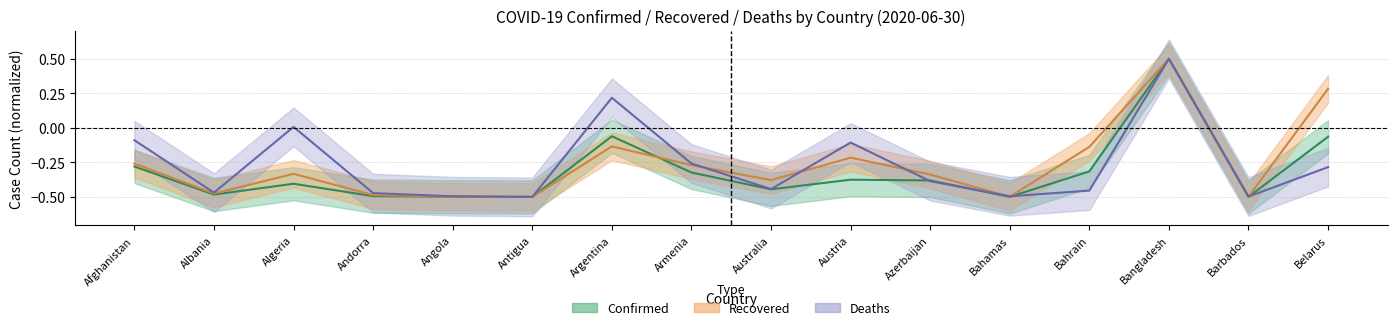

Does the chart have visible grid lines?

Yes